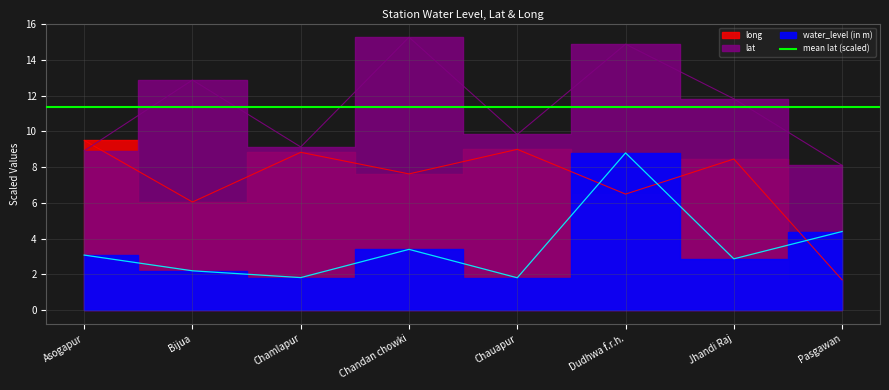

What is the difference between the second highest and minimum values in the water_level (in m) series?

2.6